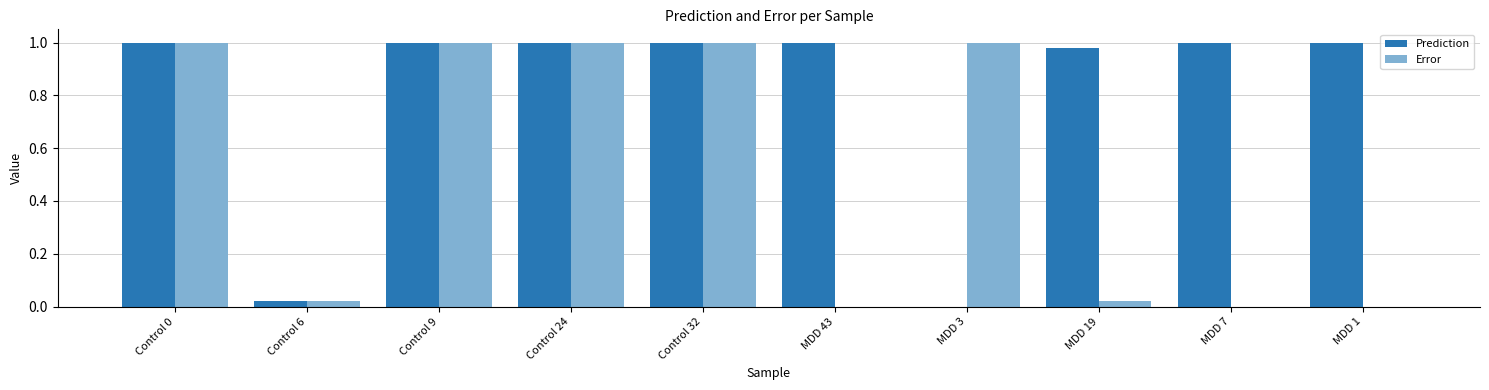

How many categories are shown in the chart?

10